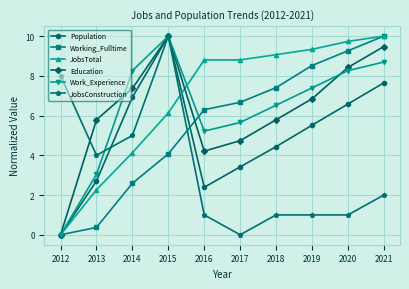

Which series changed the most between 2013 and 2014?

Work_Experience